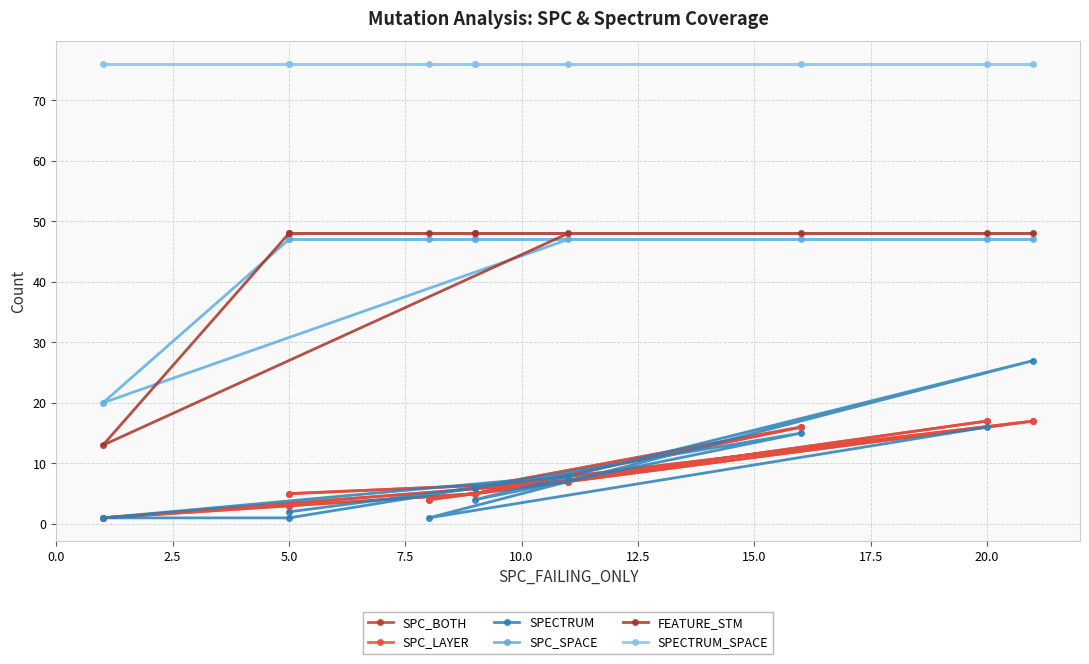

Is this an area chart (filled region under the line)?

No